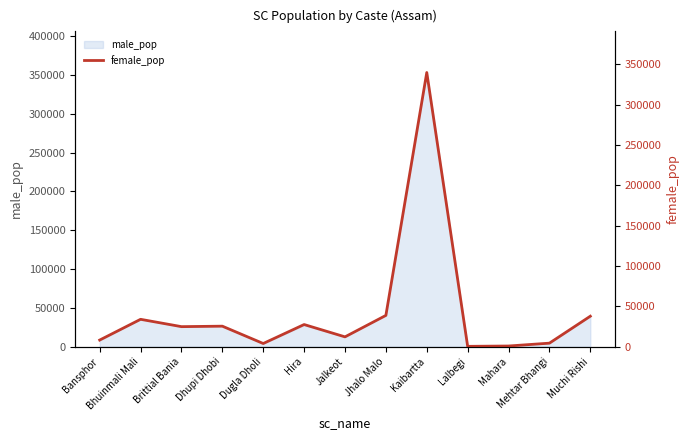

Rank the categories by value from highest to lowest.

Kaibartta, Jhalo Malo, Muchi Rishi, Bhuinmali Mali, Hira, Dhupi Dhobi, Brittial Bania, Jalkeot, Bansphor, Mehtar Bhangi, Dugla Dholi, Mahara, Lalbegi